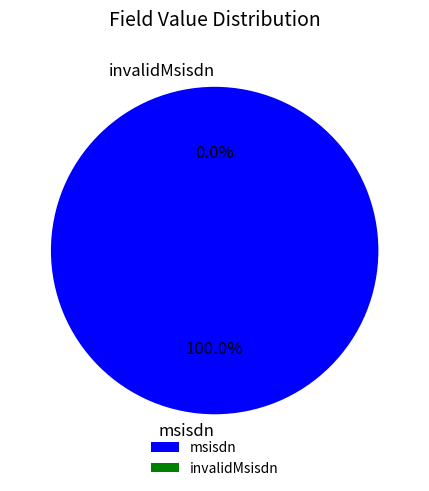

To the nearest percent, what is the difference between the invalidMsisdn and msisdn slice percentages?

100%